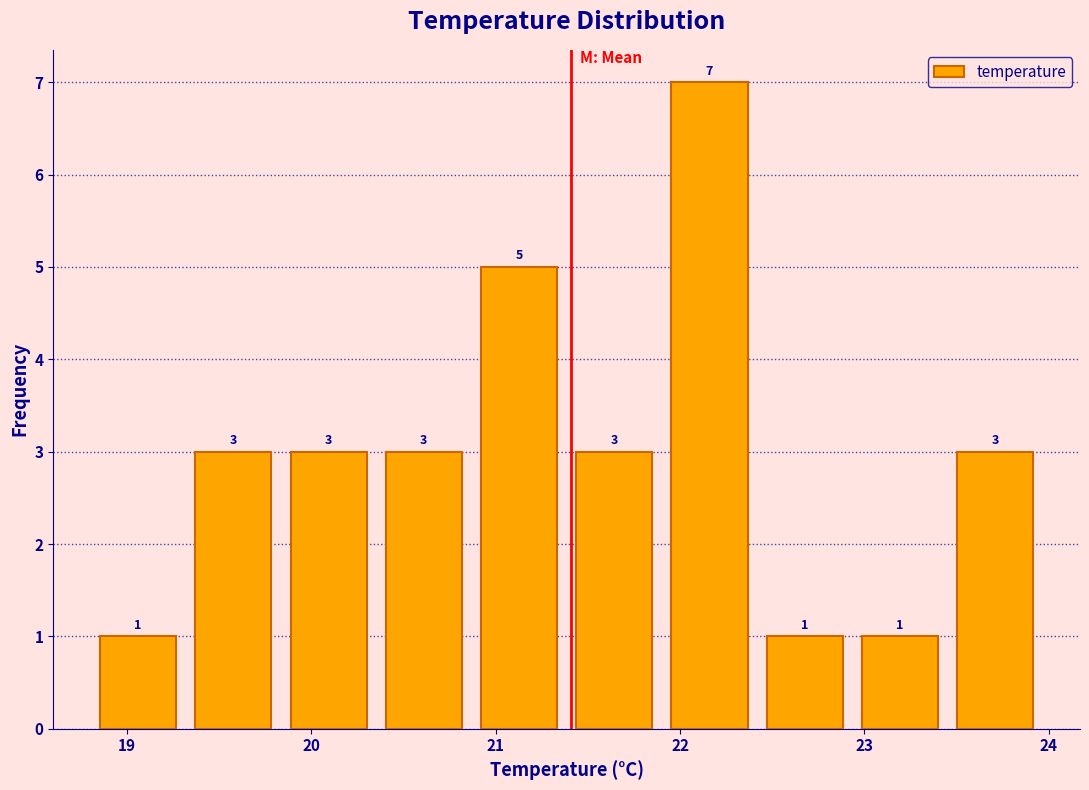

Over which range of the x-axis is the bar tallest?

21.9 to 22.4